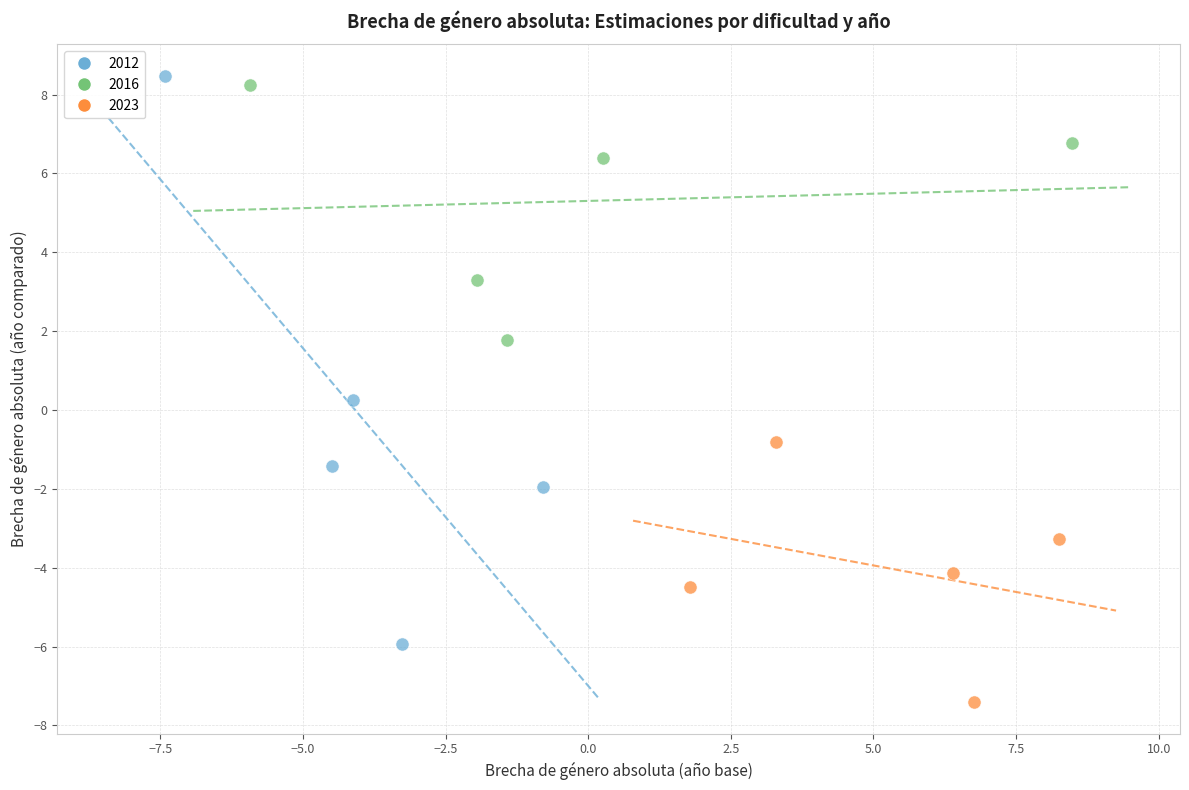

Which series has the widest spread of Y values?

2012